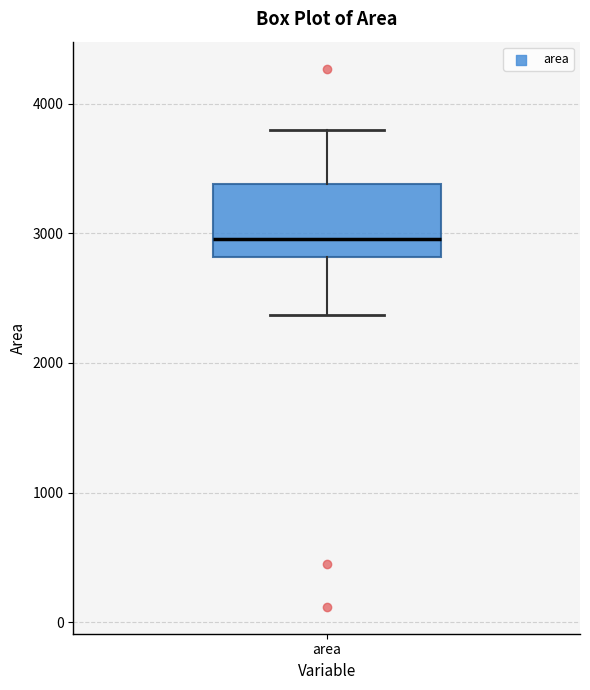

Transcribe this box plot: give where the median line is, the range the box spans, and where the two whiskers end, as read against the y-axis. The values are not printed on the chart, so give them approximately, as read against the axis.

median 3000, box 2800 to 3400, whiskers 2400 to 3800